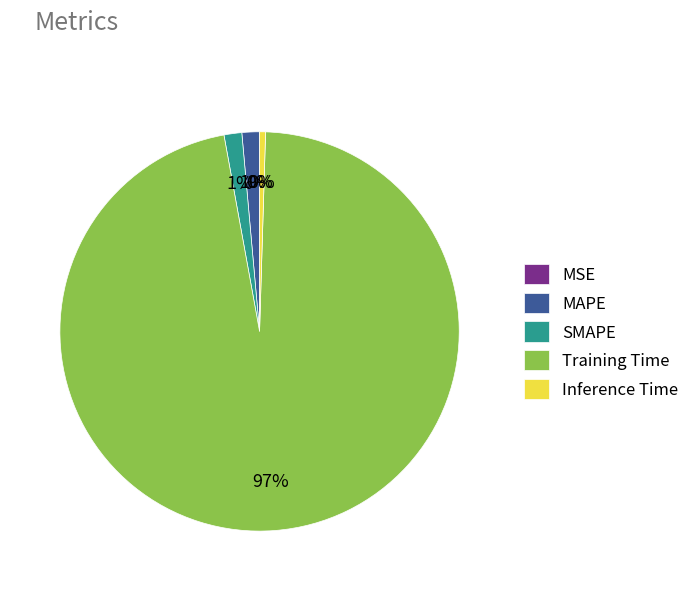

Is the sum of MAPE and SMAPE greater than half?

No